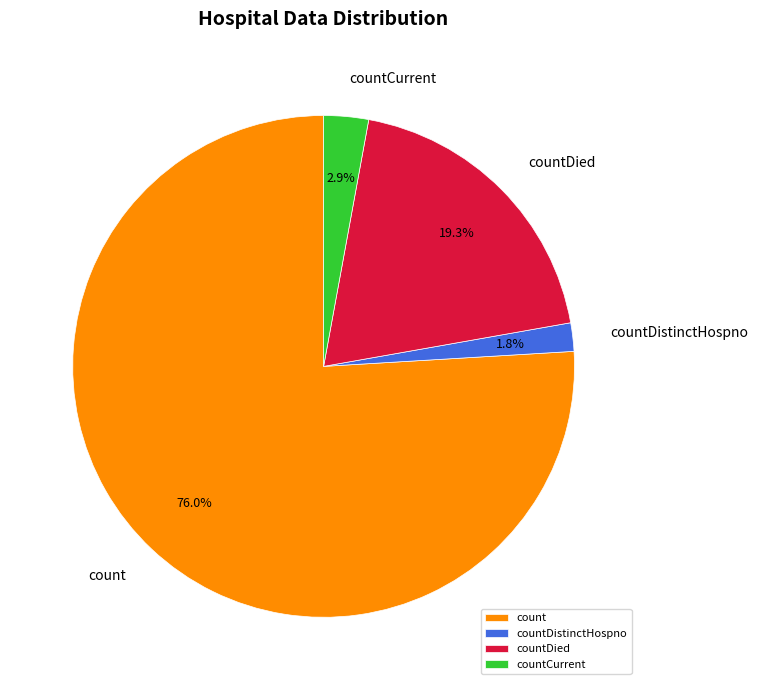

What is the ratio of the value at countDied to the value at count?

0.3